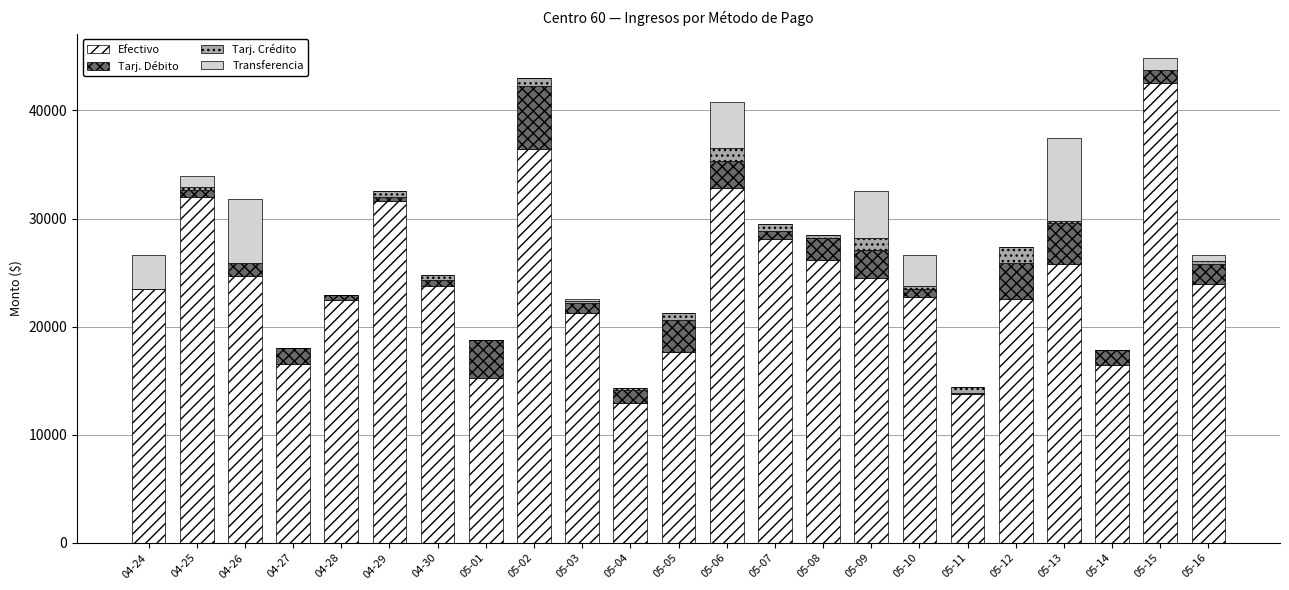

What is the total value across all series at 04-26?

31844.4